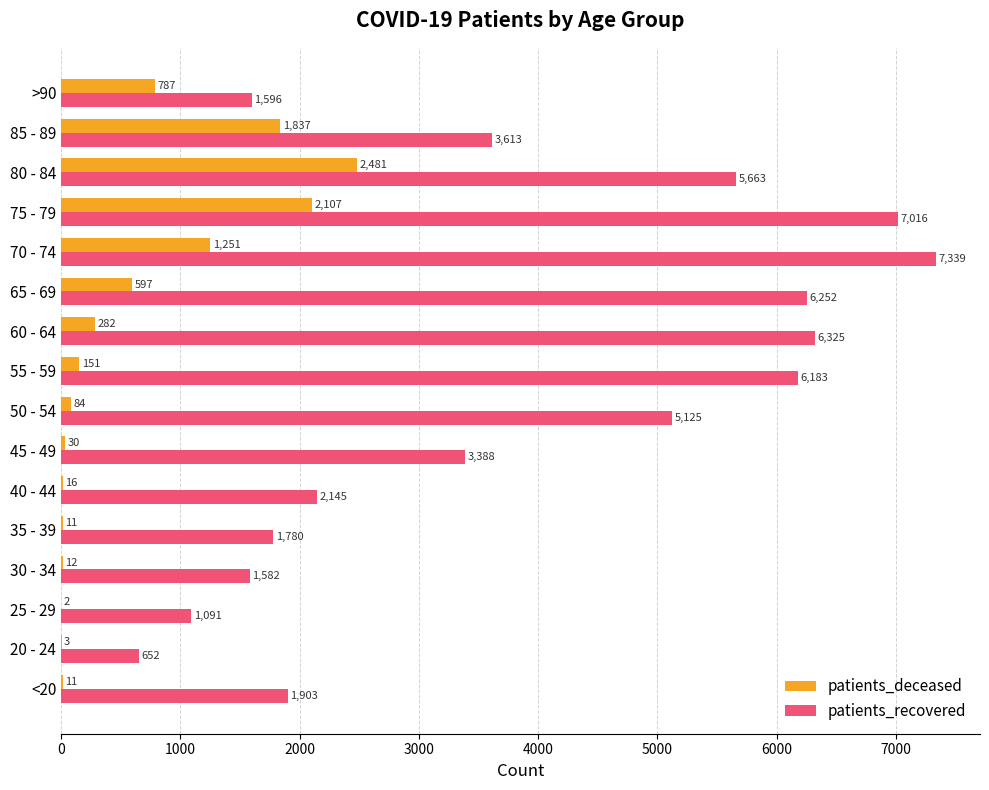

Between 30 - 34 and 50 - 54, which series saw the biggest shift?

patients_recovered